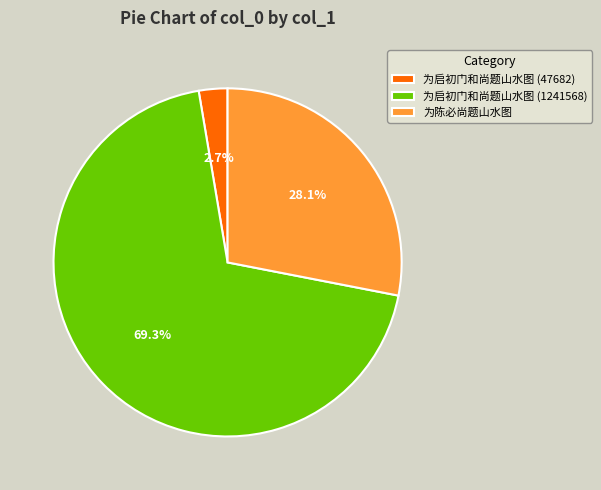

True or false: 为陈必尚题山水图 accounts for 28% of the total.

True